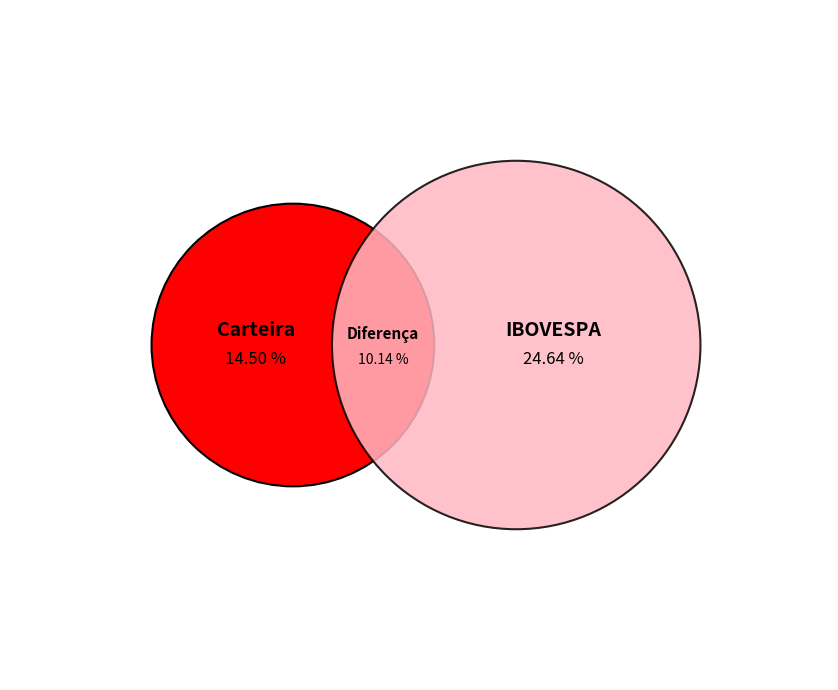

How many slices are in this pie chart?

3